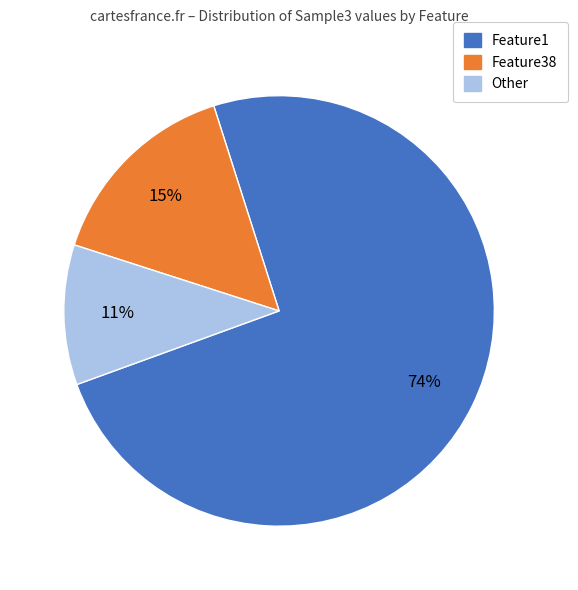

To the nearest percent, what is the average slice percentage?

33%